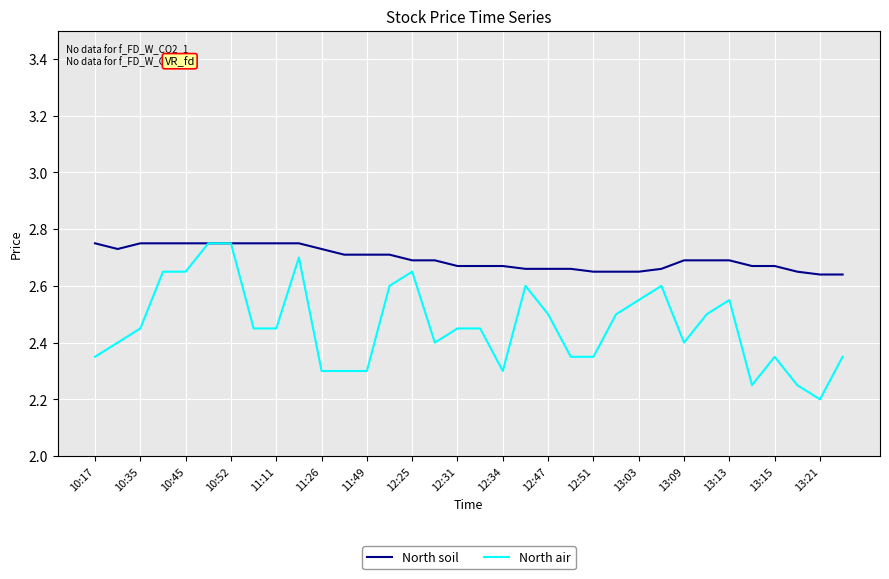

Which series has the widest spread of values?

North air